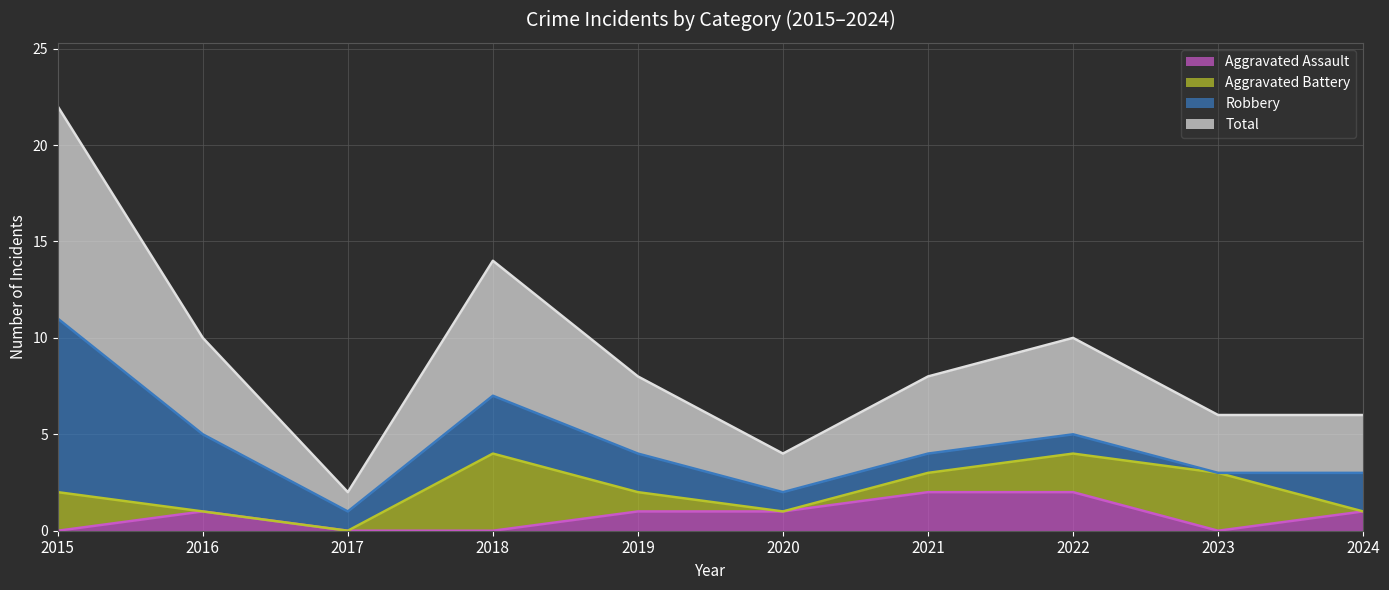

True or false: Aggravated Assault has a value of 0 at 2023.

True